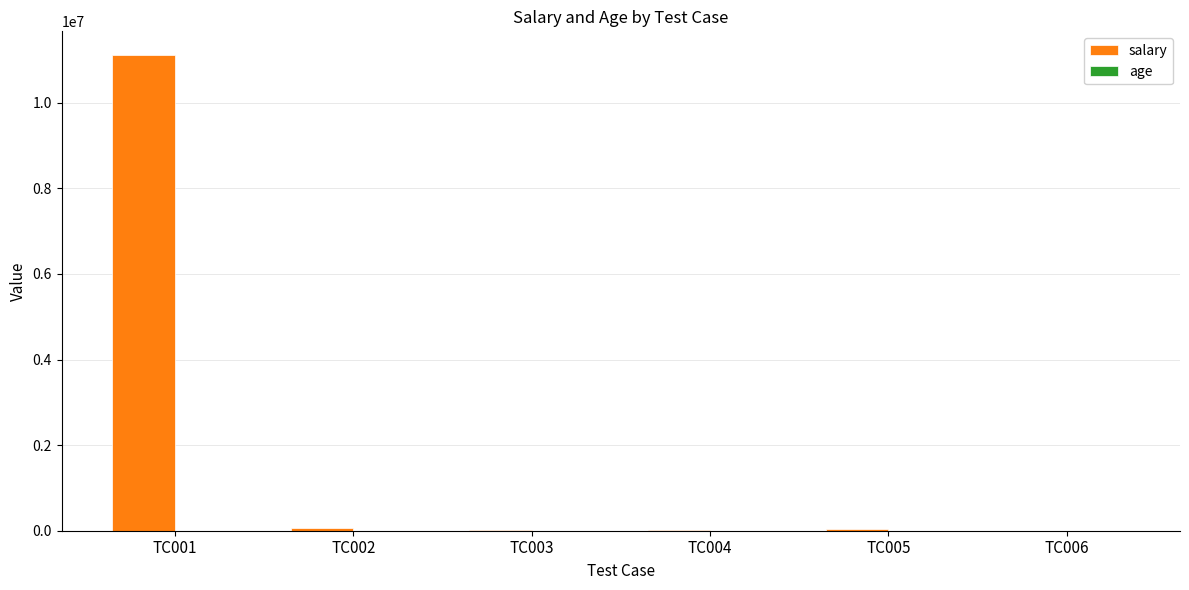

Which series has the largest total across all categories?

salary